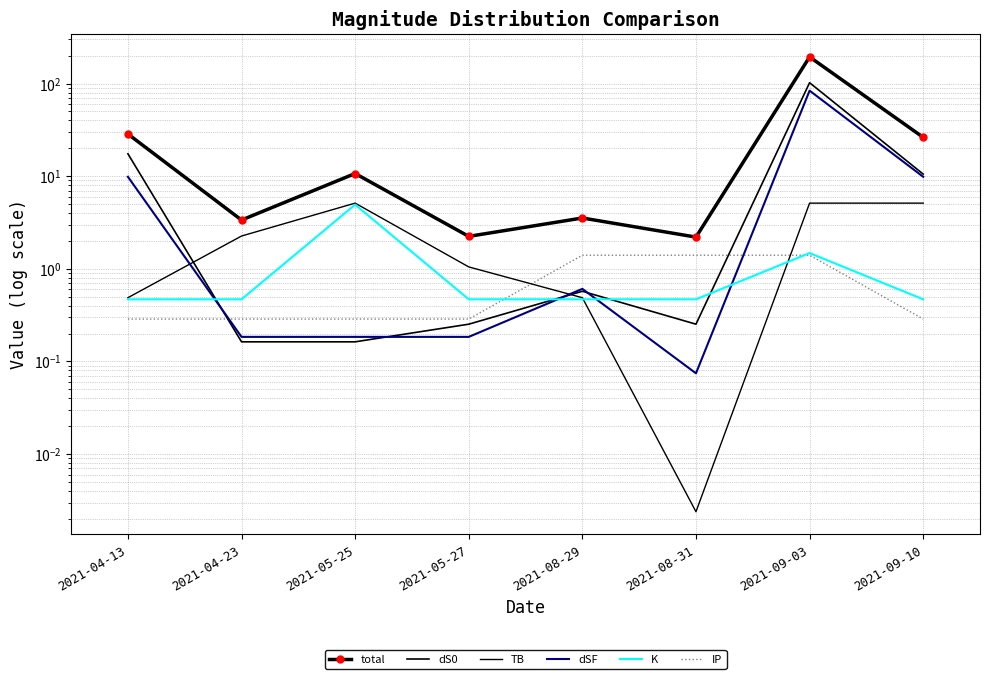

How many lines are shown in the chart?

6